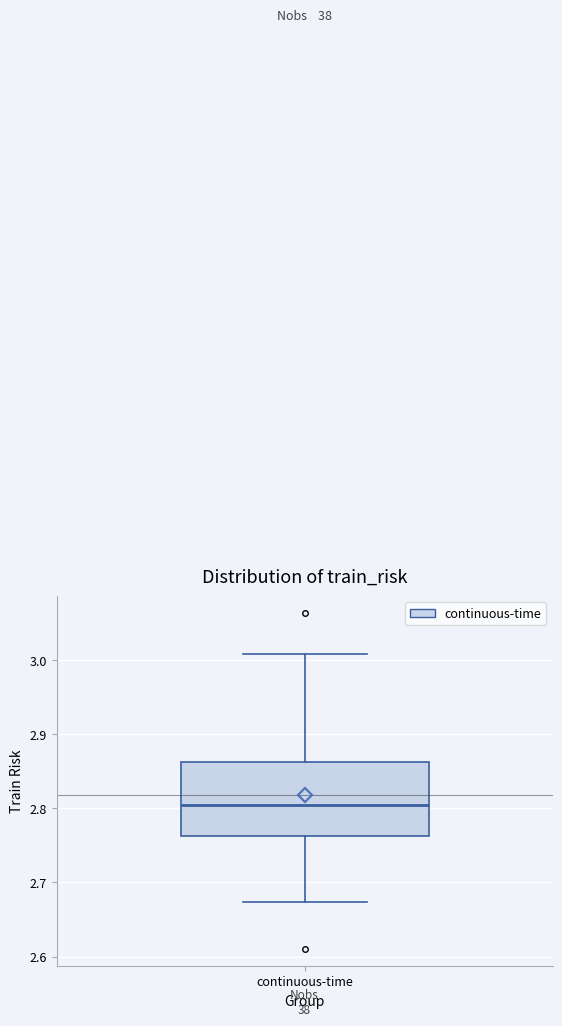

Transcribe this box plot: give where the median line is, the range the box spans, and where the two whiskers end, as read against the y-axis. The values are not printed on the chart, so give them approximately, as read against the axis.

median 2.80, box 2.76 to 2.86, whiskers 2.67 to 3.01